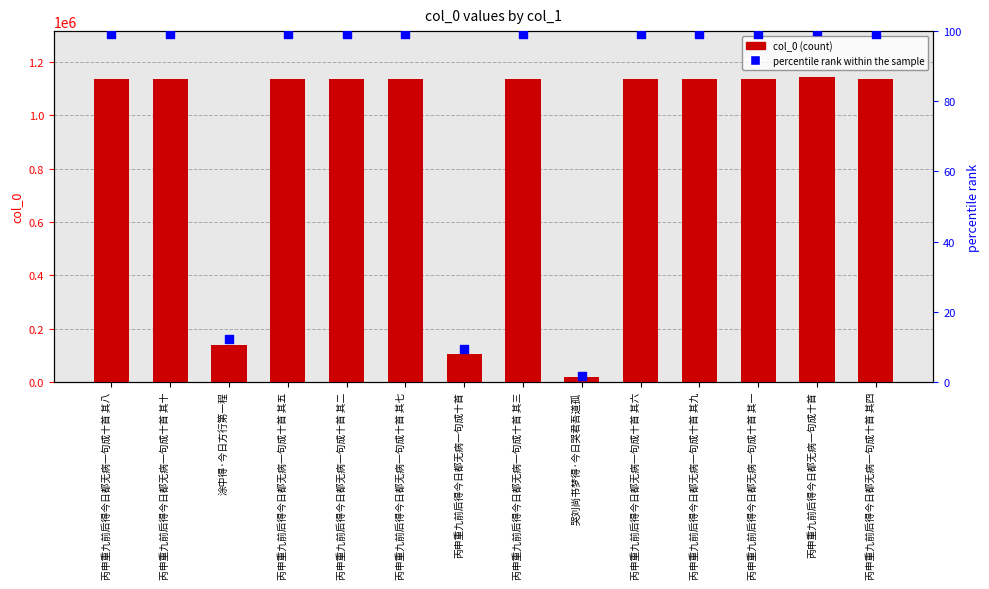

Which series has the widest spread of Y values?

col_0